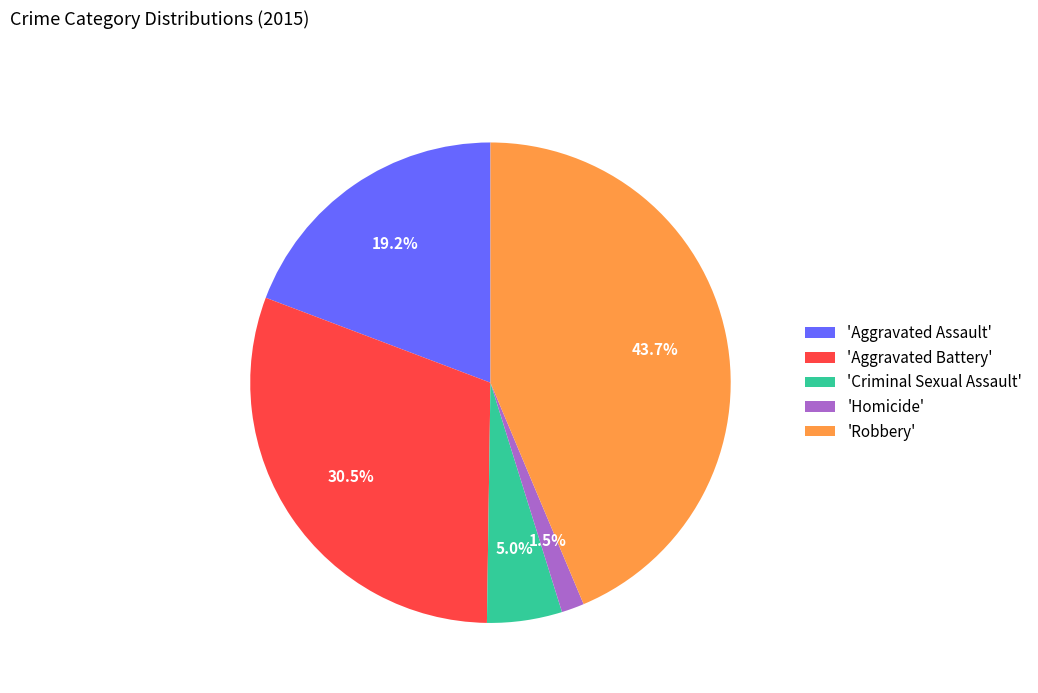

Between 'Aggravated Assault' and 'Criminal Sexual Assault', which is larger?

'Aggravated Assault'